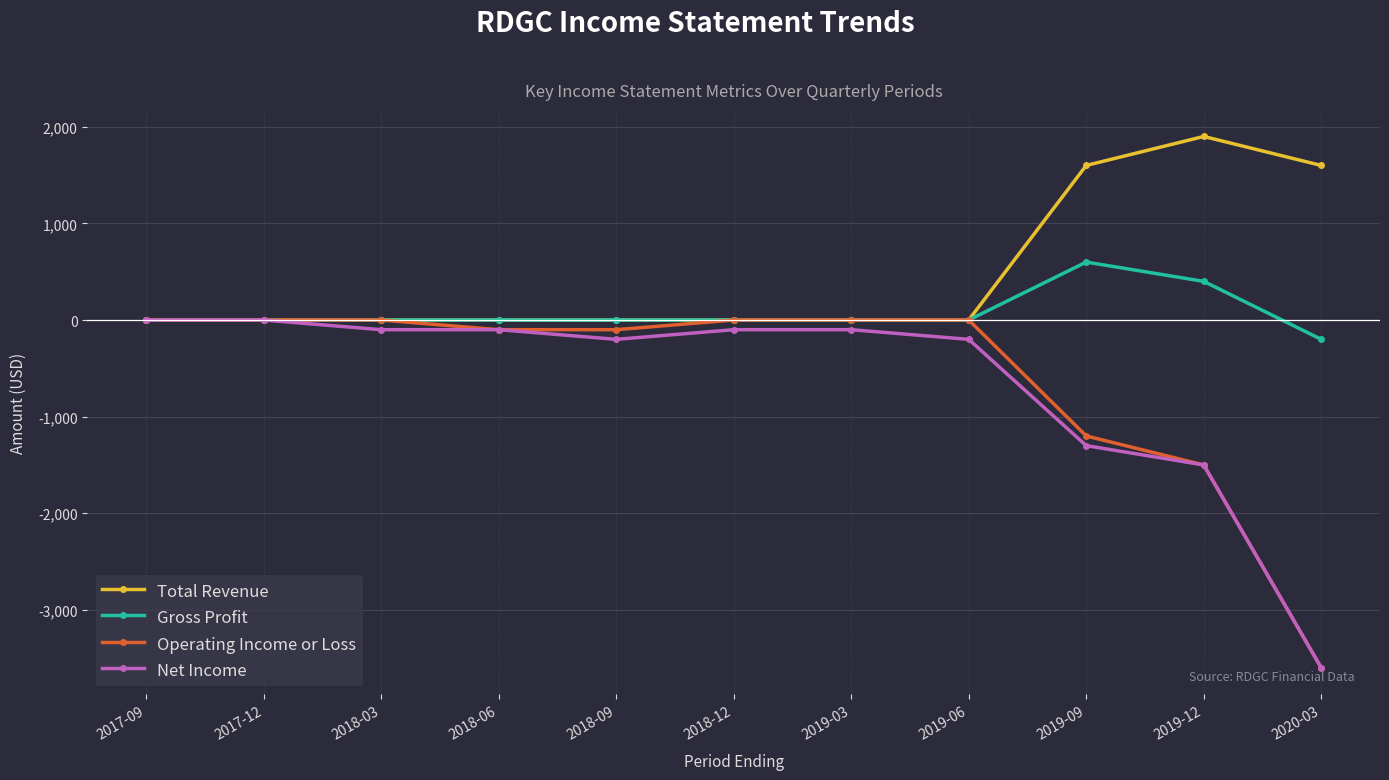

What is the label of the 5th point from the left?

2018-09